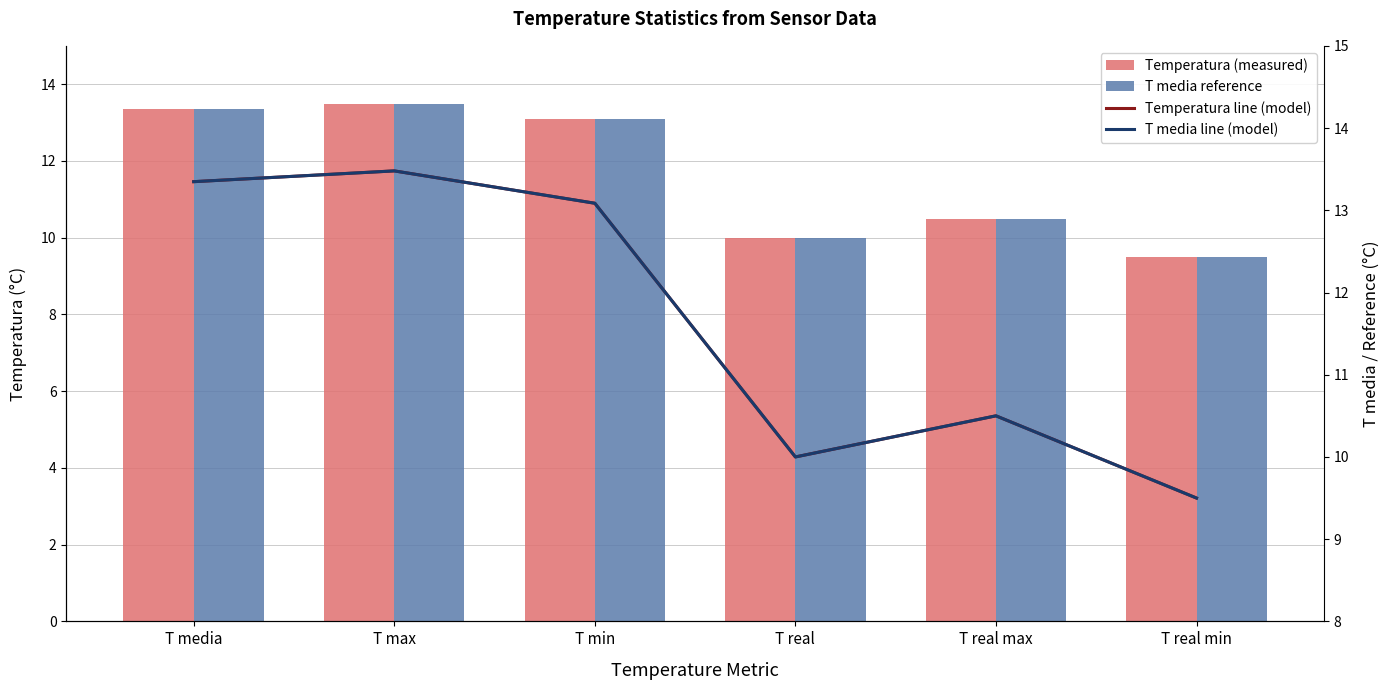

At how many categories does at least one series exceed 11?

3